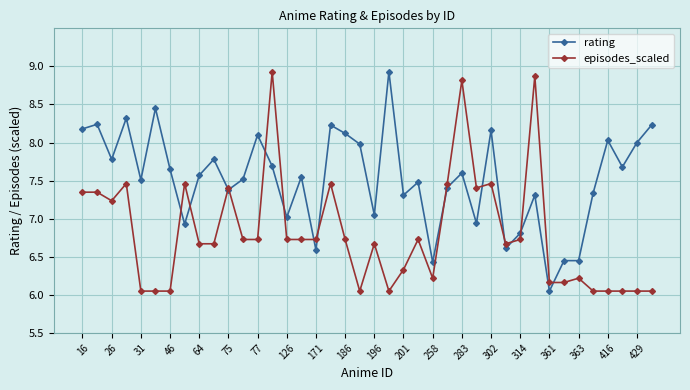

Rank the series by their average value, from lowest to highest.

episodes_scaled, rating